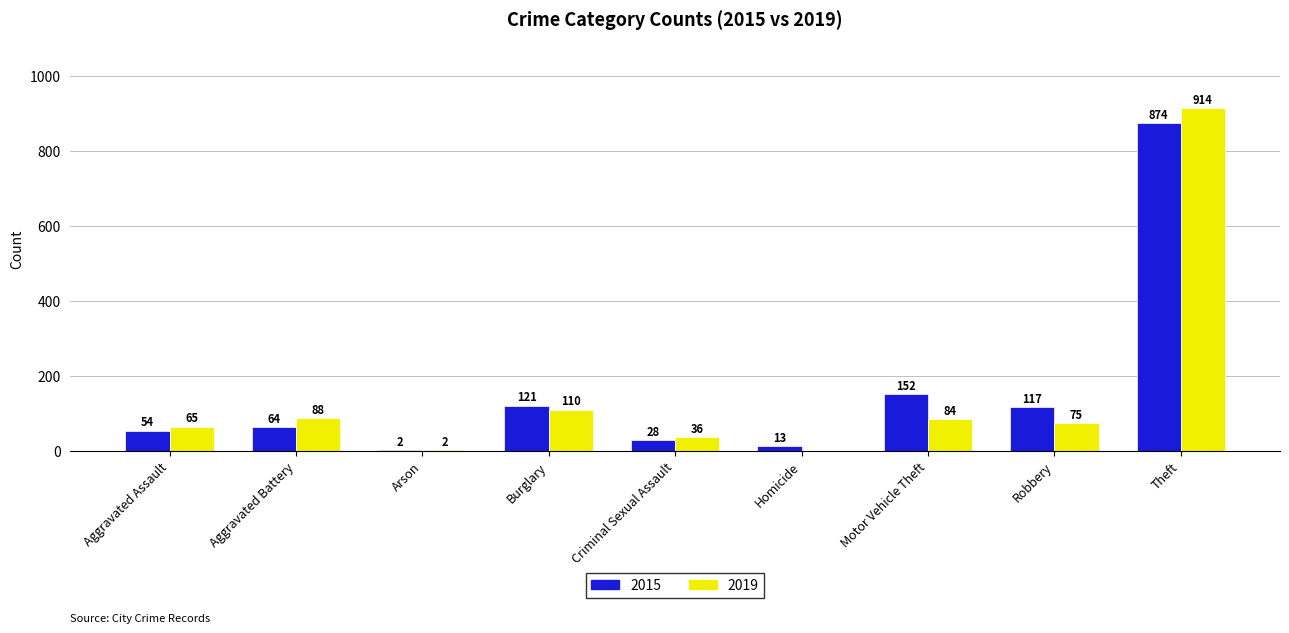

Between Aggravated Battery and Homicide, which series saw the biggest shift?

2019